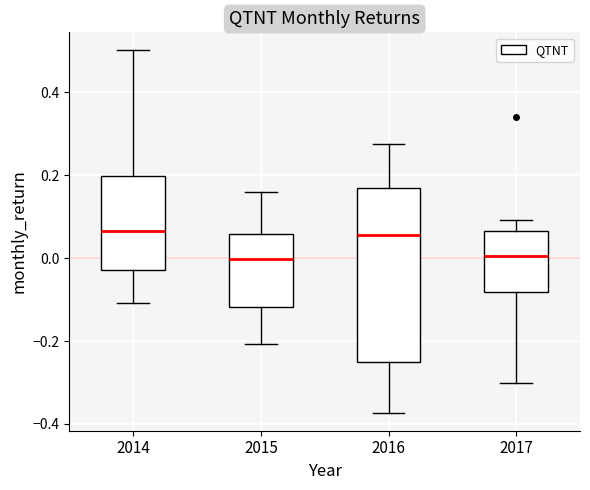

Reading left to right, read every box against the y-axis: the position of its median line, the range the box covers, and the ends of its whiskers. The values are not printed on the chart, so give them approximately, as read against the axis.

2014: median 0.06, box -0.02 to 0.20, whiskers -0.10 to 0.50
2015: median 0.00, box -0.12 to 0.06, whiskers -0.20 to 0.16
2016: median 0.06, box -0.26 to 0.18, whiskers -0.38 to 0.28
2017: median 0.00, box -0.08 to 0.06, whiskers -0.30 to 0.10